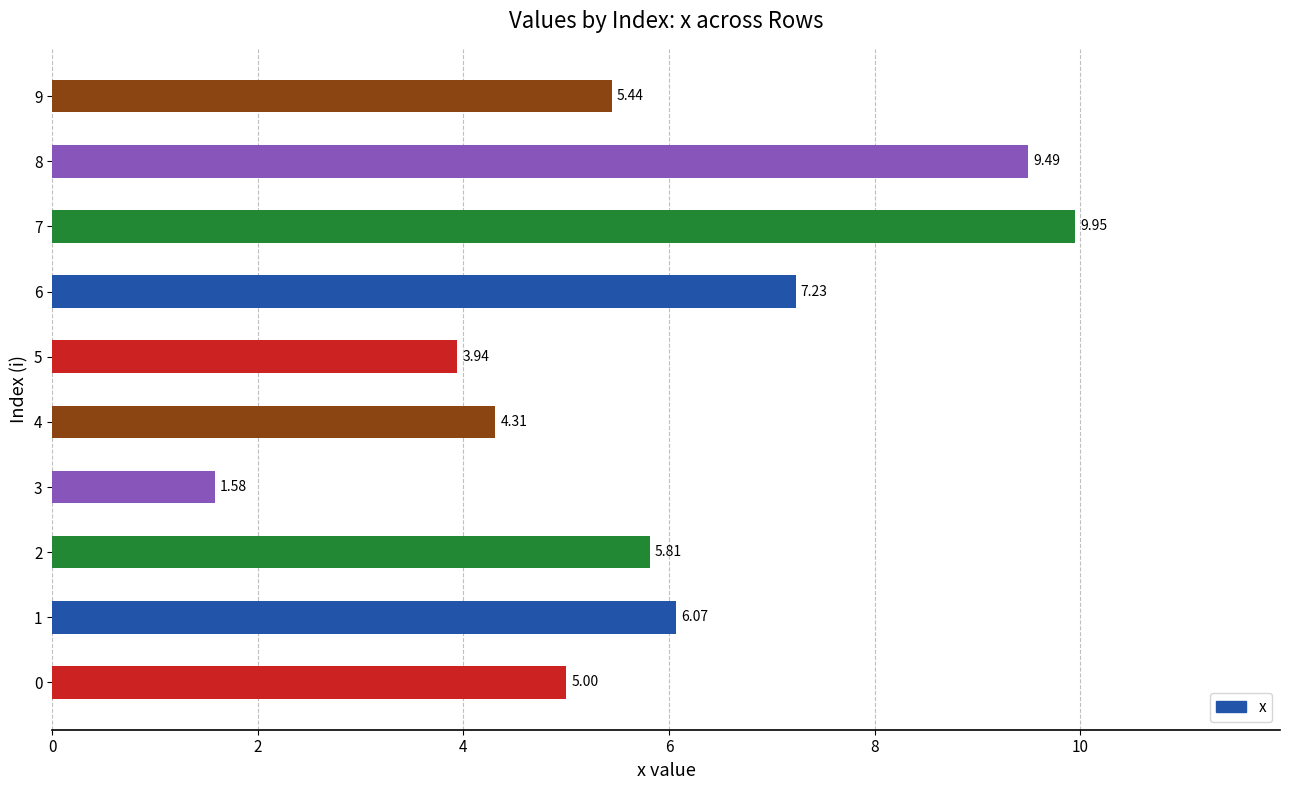

What is the average value?

5.9